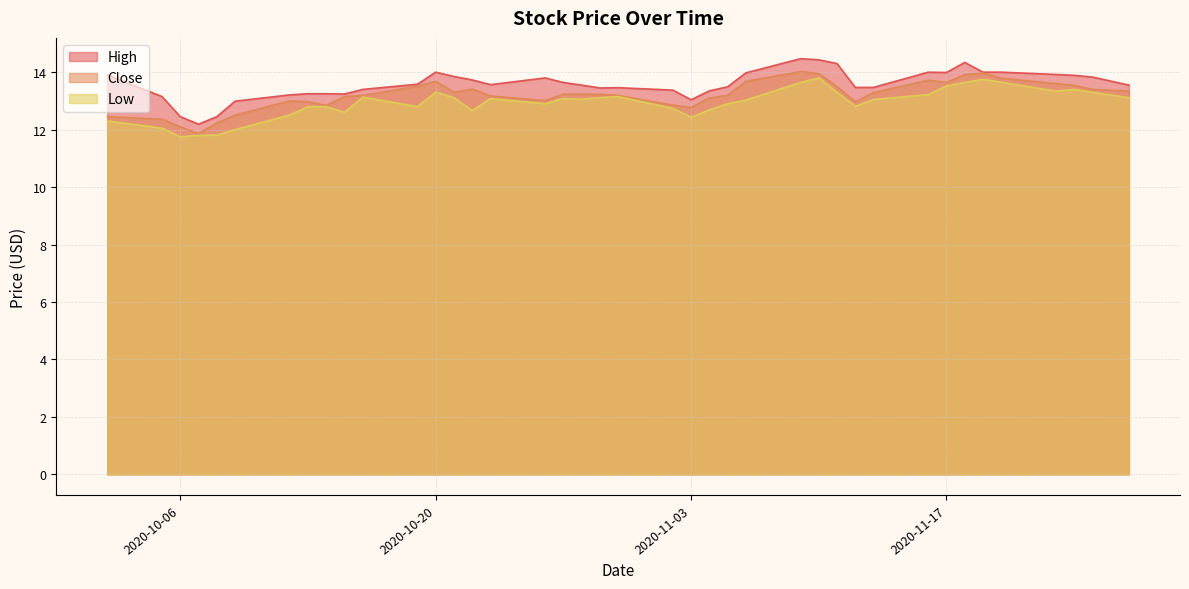

List the series in order of their overall mean, highest first.

High, Close, Low